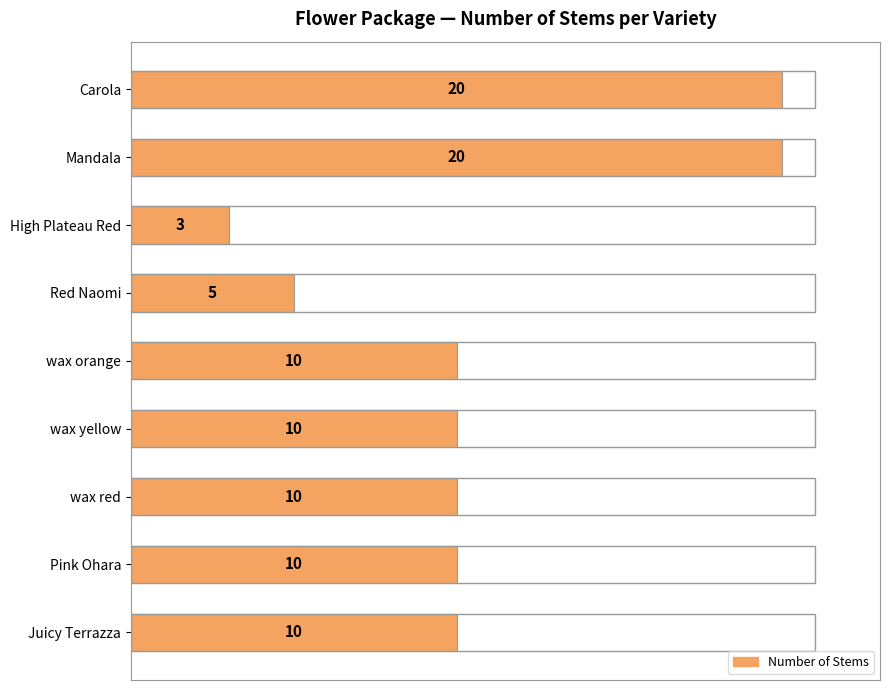

At which category does the chart reach its minimum across all series?

High Plateau Red